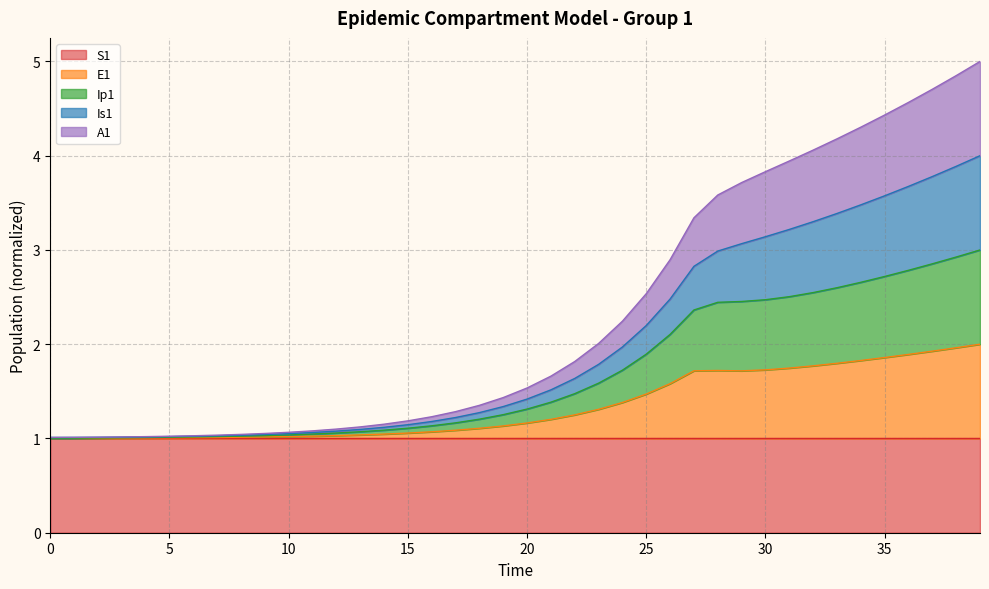

What is the difference between the second highest and second lowest values in the E1 series?

1.0